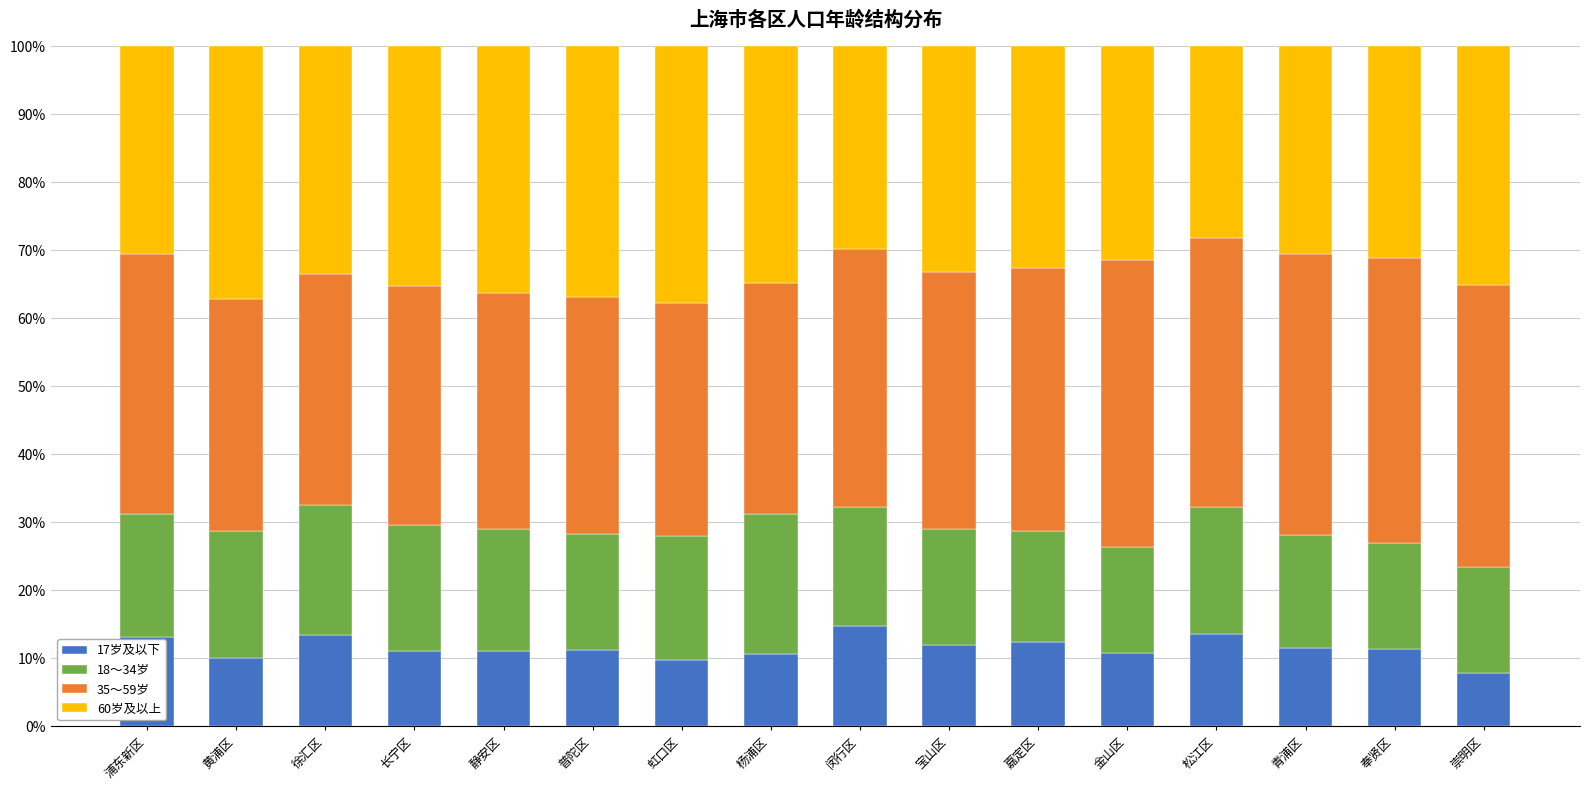

What is the total value across all series at 徐汇区?

100.0